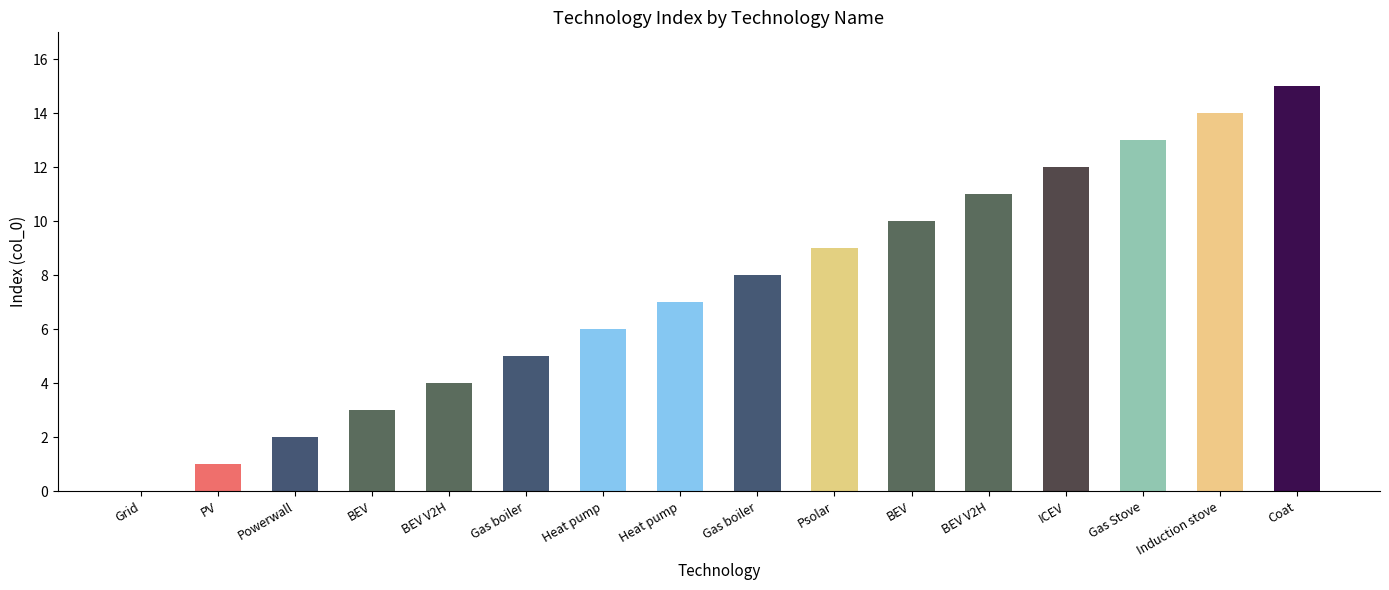

How many positive values are there?

15